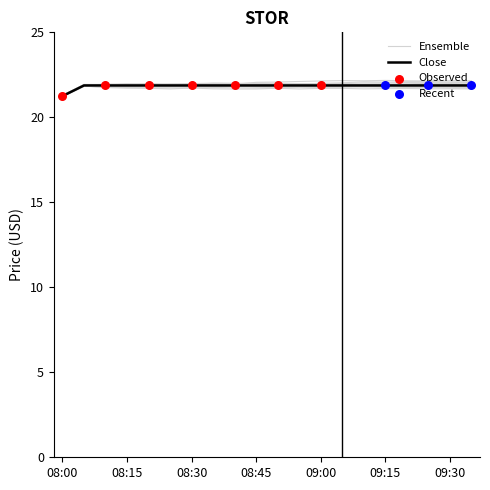

What is the total value across all series at 09:10?

87.5